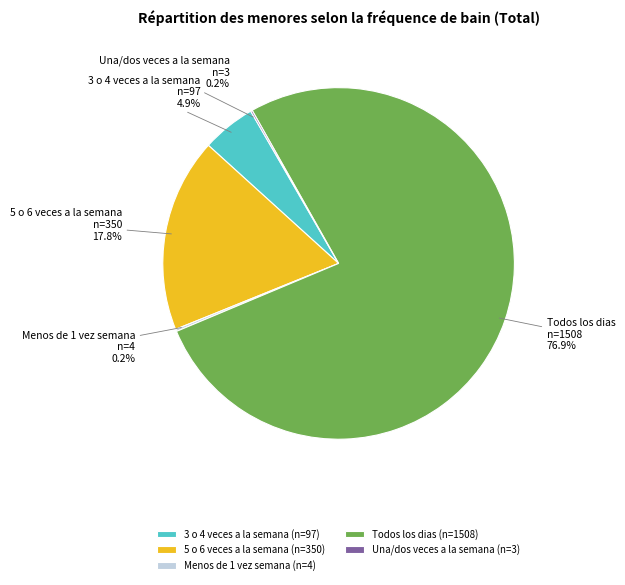

Is there a majority slice in this chart?

Yes